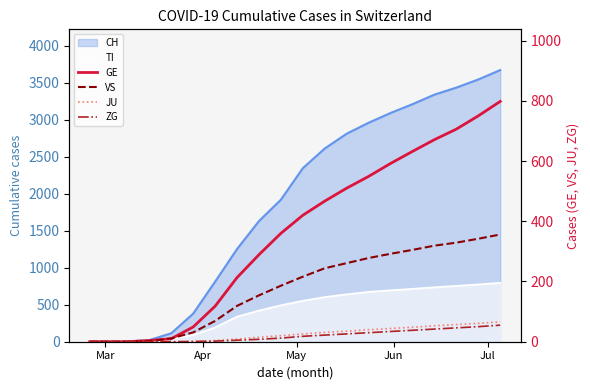

What is the difference between the maximum and second lowest values in the JU series?

66